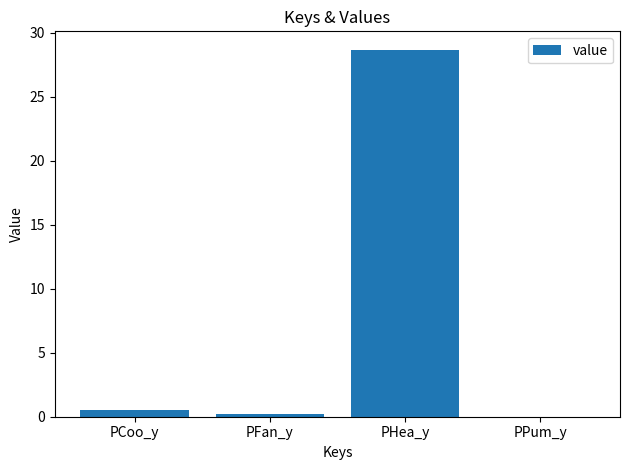

Which has a higher value, PCoo_y or PHea_y?

PHea_y